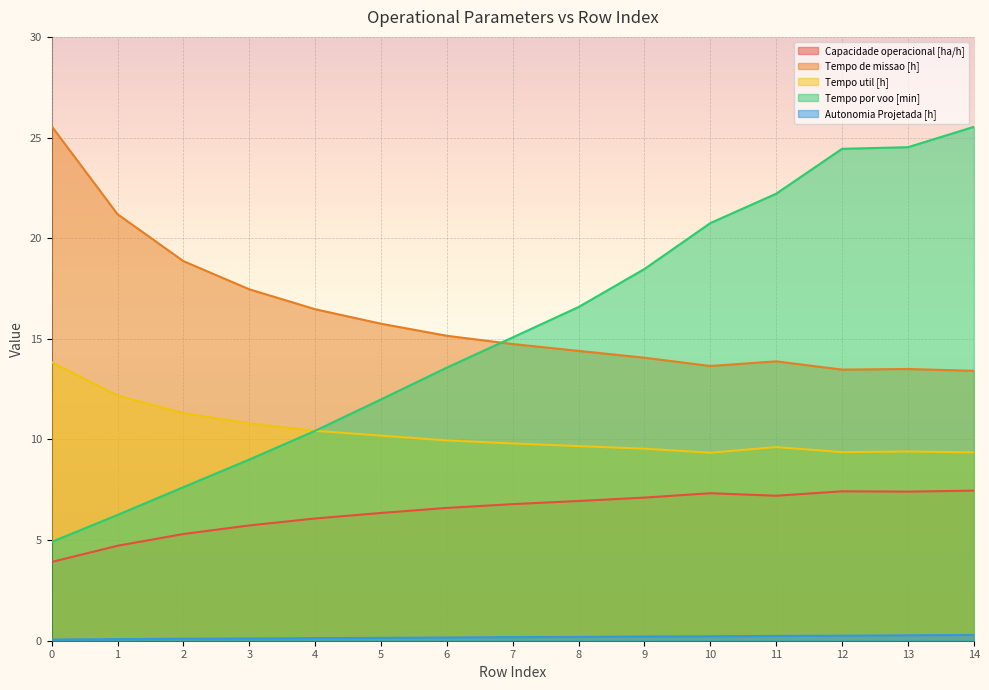

Between 9 and 12, which is larger?

12